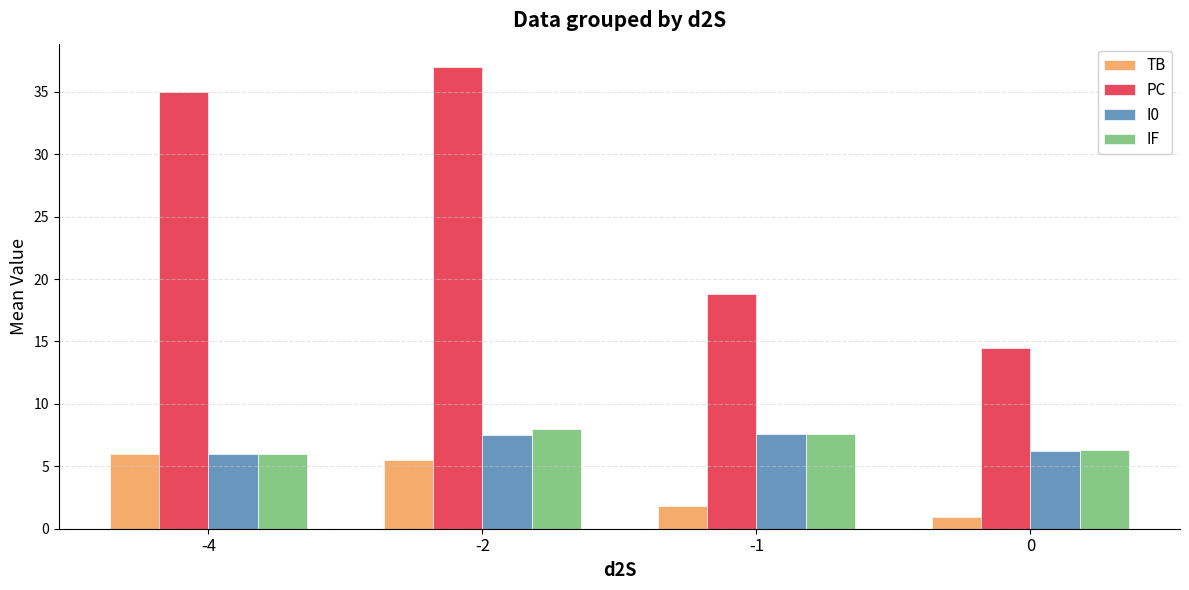

What is the difference between the highest and lowest values at 0?

13.6